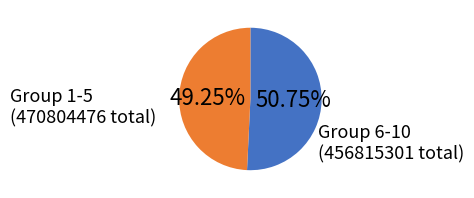

How many segments does this pie chart have?

2